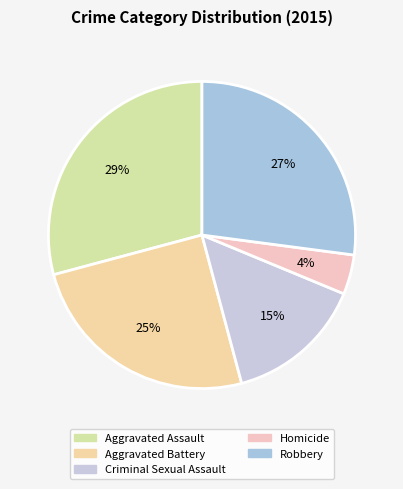

What is the total percentage of Robbery and Criminal Sexual Assault?

41.7%